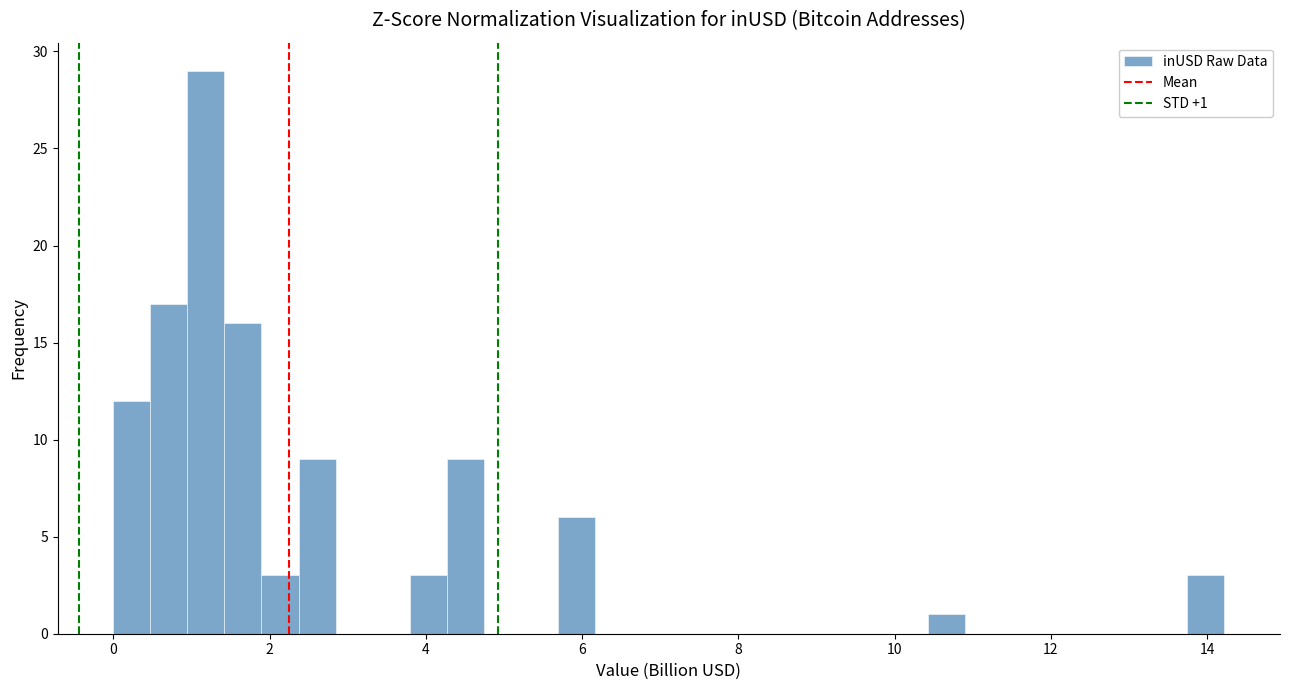

Read against the x-axis, roughly where is the centre of the tallest bar?

1.2